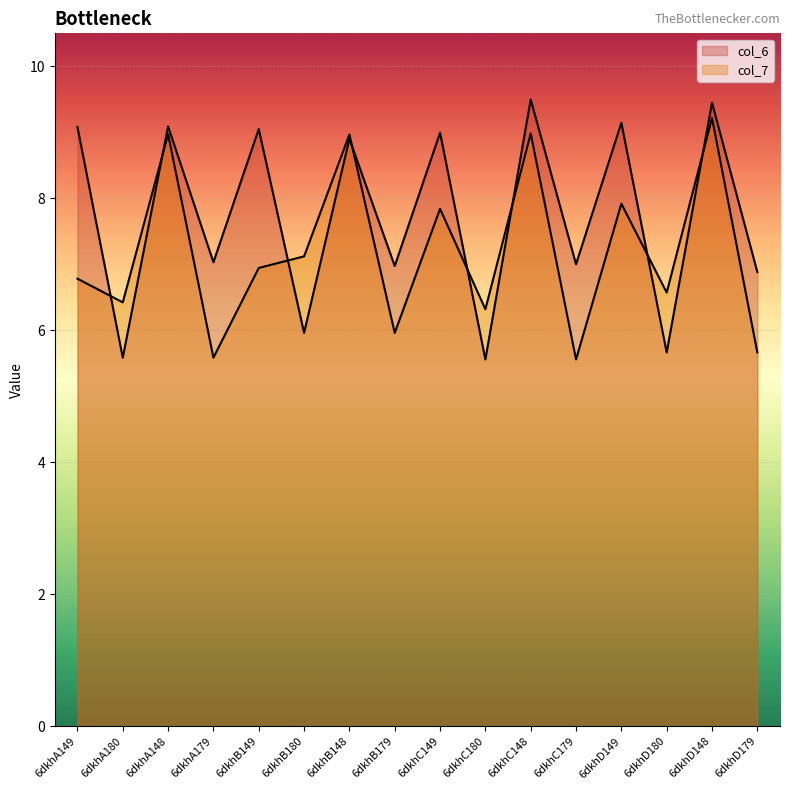

What is the sum of all col_6 values?

123.9